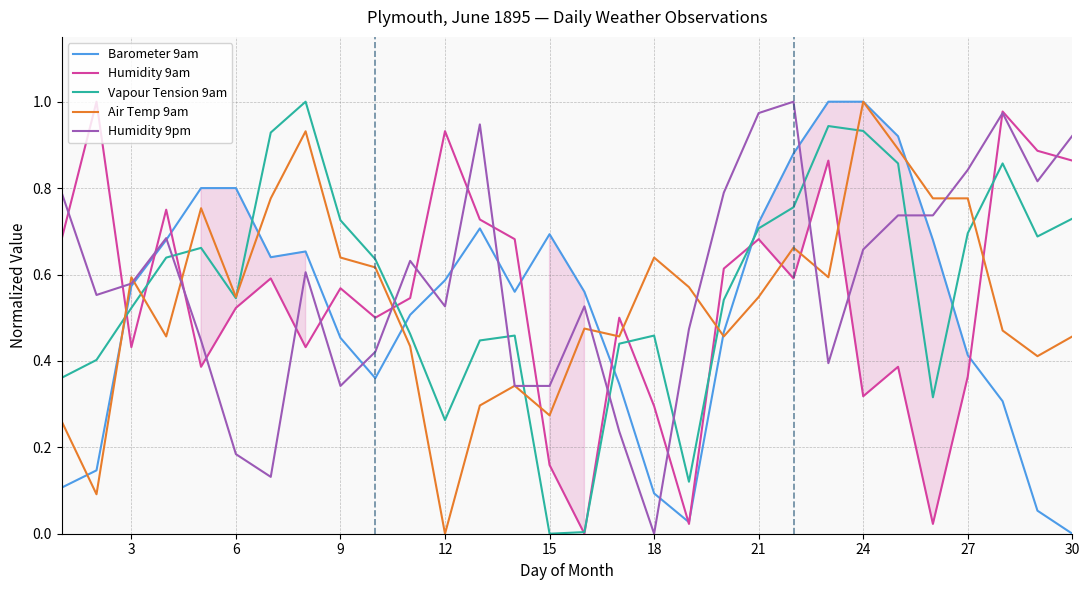

What is the value of the Barometer 9am point at the 10th from the left?

0.4